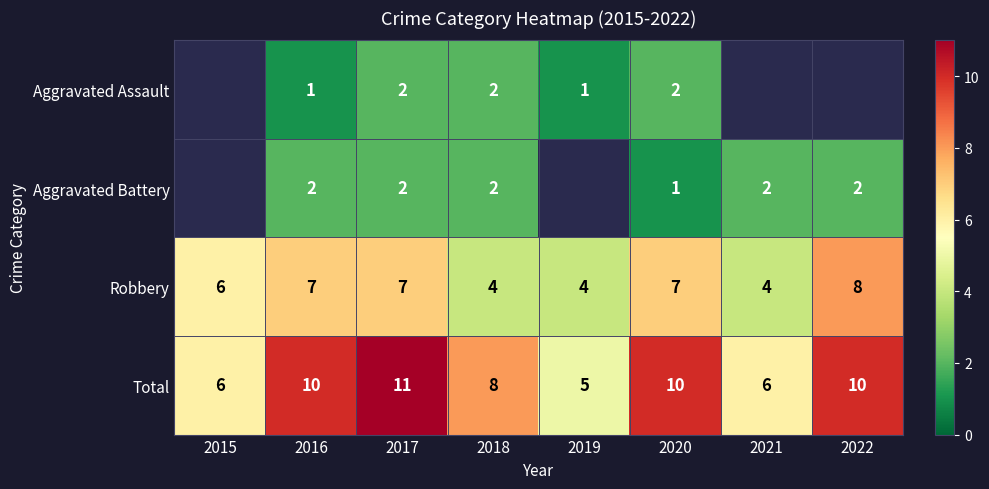

What is the spread (max minus min) of values at 2018?

6